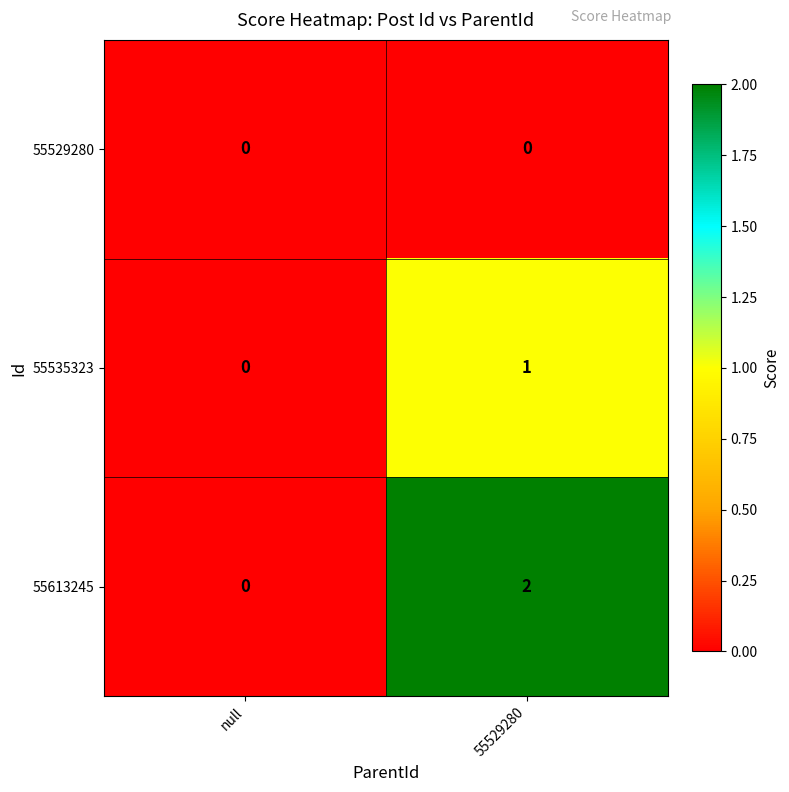

What is the maximum value shown in the chart?

2